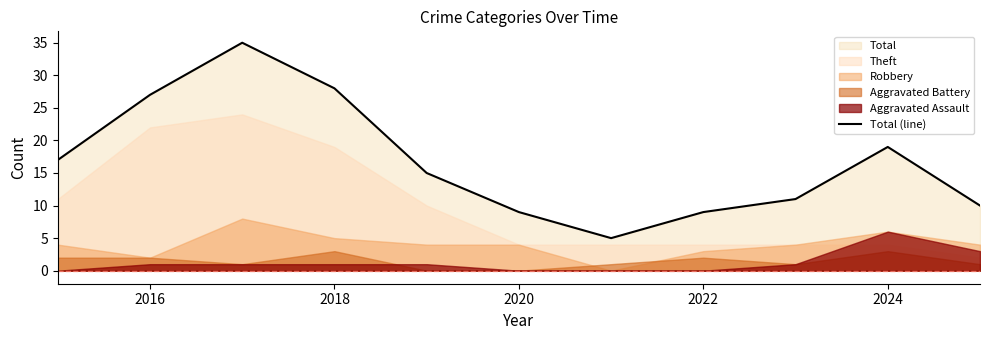

What is the sum of all values?

185